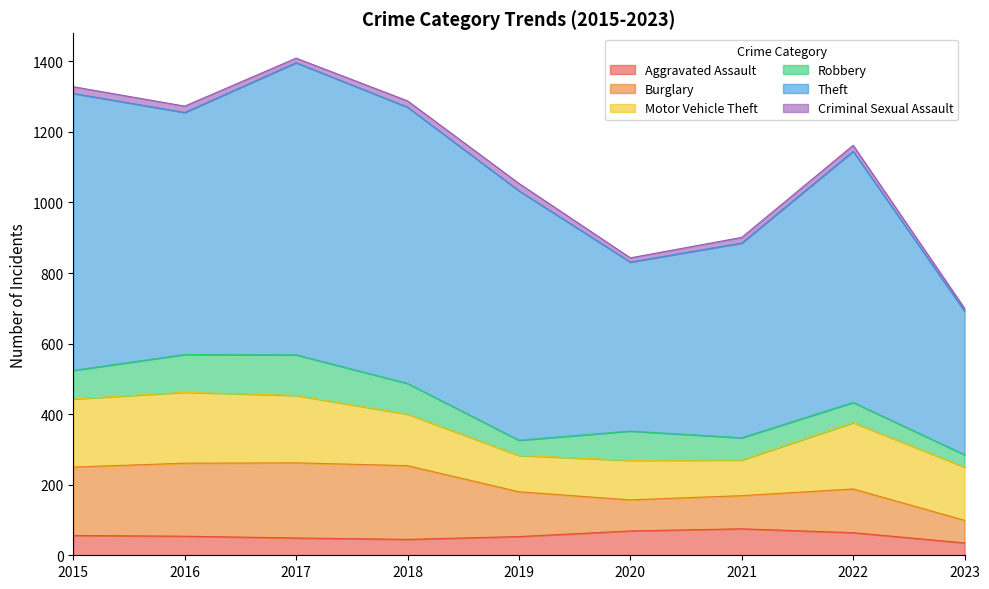

What is the difference between the maximum and minimum values in the Robbery series?

80